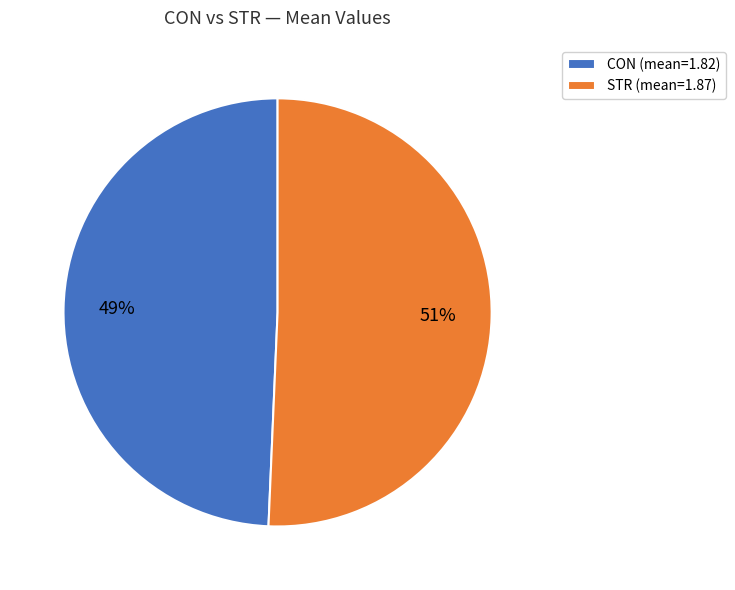

Between STR and CON, which is larger?

STR